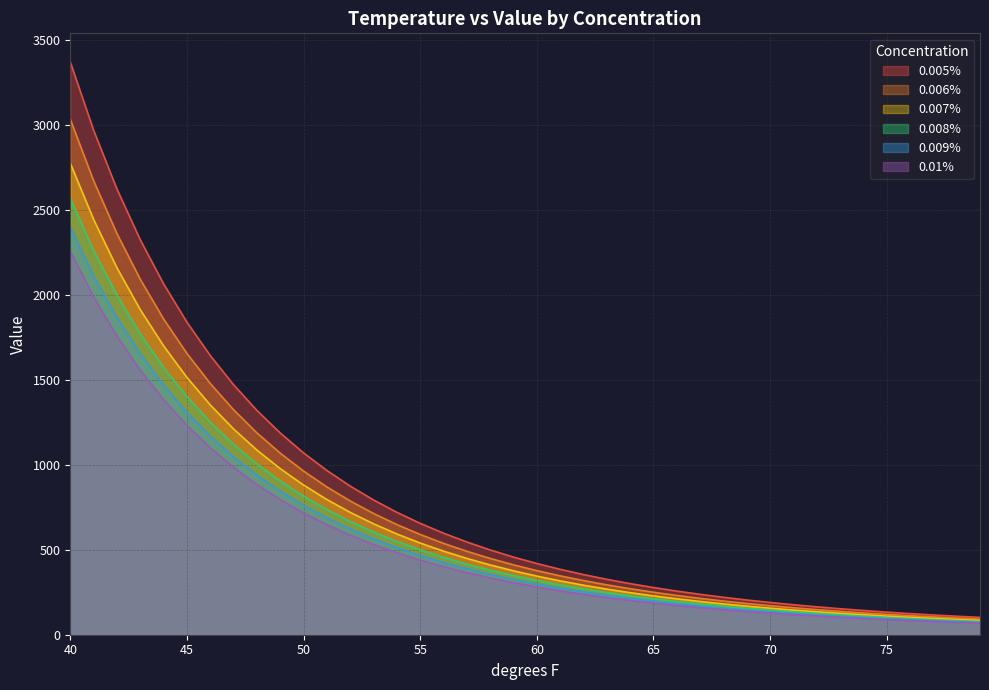

What is the difference between the 0.008% values at 41 and 45?

860.5